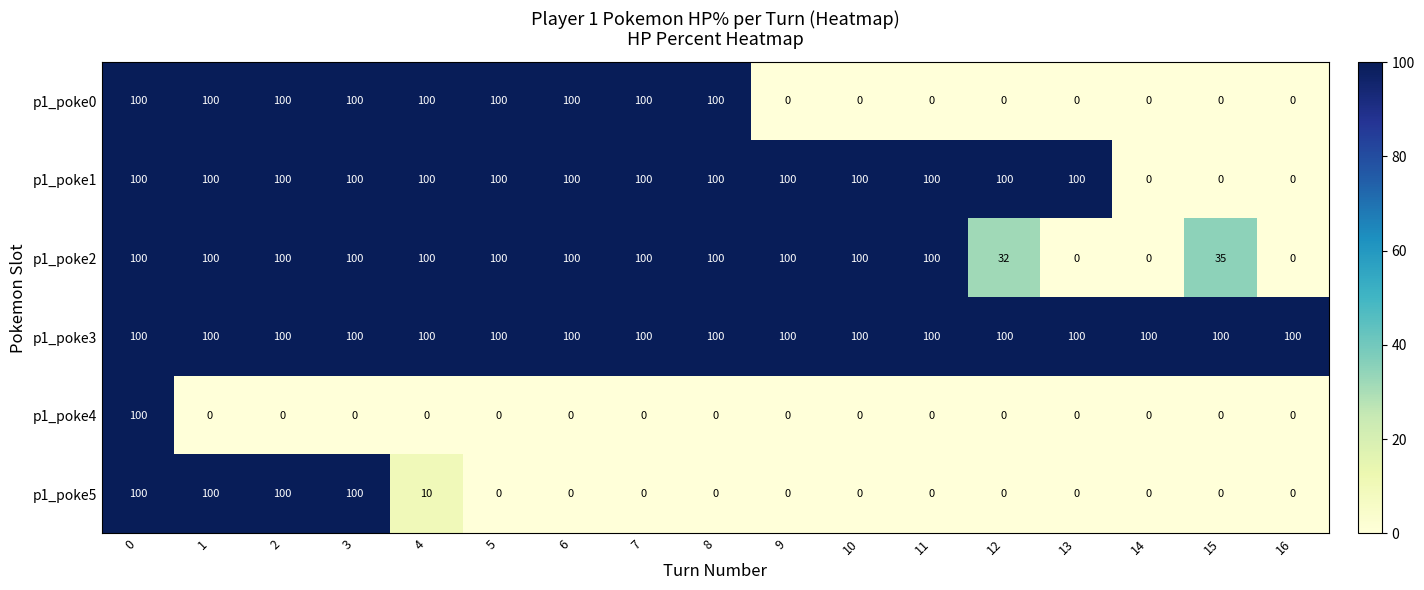

What is the maximum value shown in the chart?

100